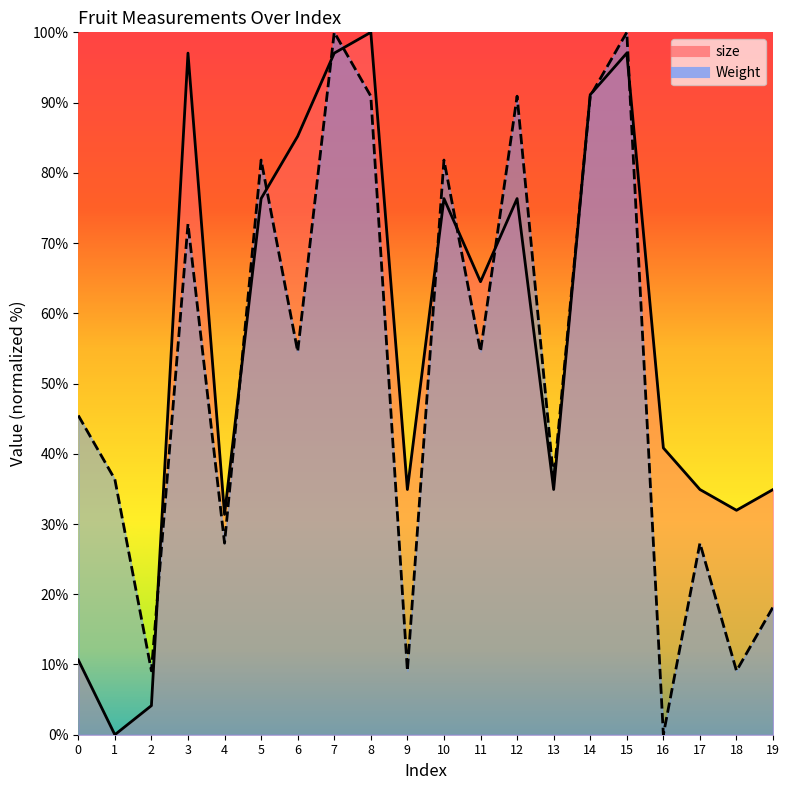

What is the maximum value for Weight?

100.0